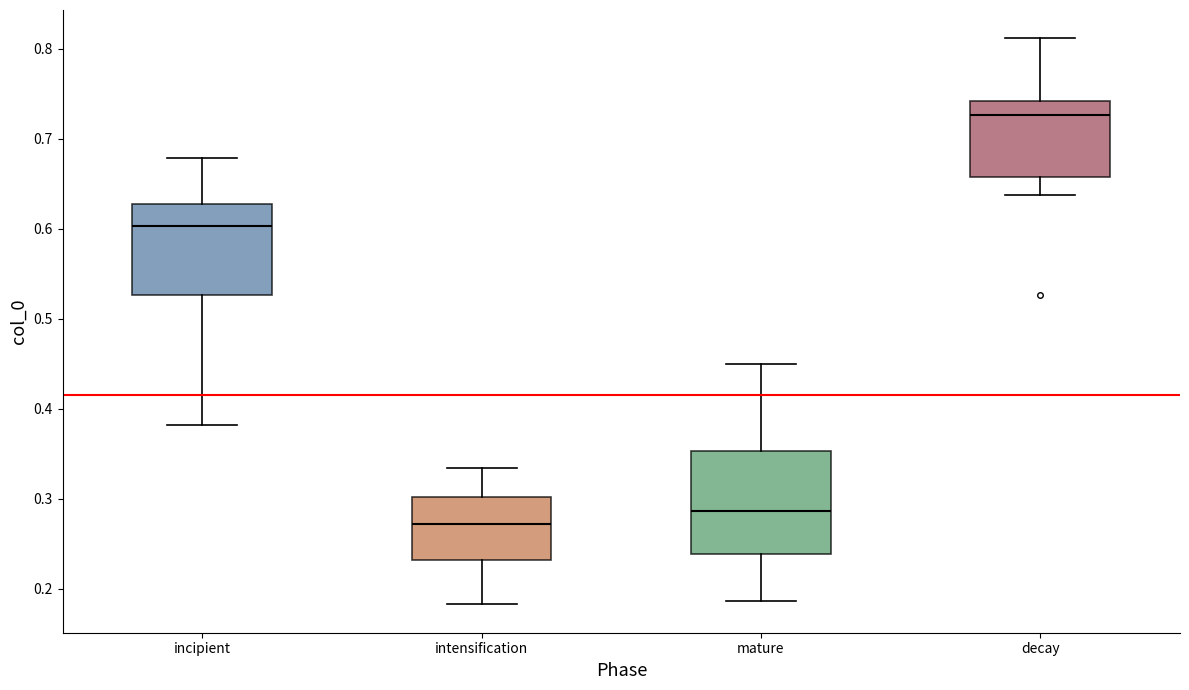

Reading left to right, transcribe this box plot: for each box, give where its median line is, the range the box spans, and where its two whiskers end, as read against the y-axis. The values are not printed on the chart, so give them approximately, as read against the axis.

incipient: median 0.60, box 0.53 to 0.63, whiskers 0.38 to 0.68
intensification: median 0.27, box 0.23 to 0.30, whiskers 0.18 to 0.33
mature: median 0.29, box 0.24 to 0.35, whiskers 0.19 to 0.45
decay: median 0.73, box 0.66 to 0.74, whiskers 0.64 to 0.81